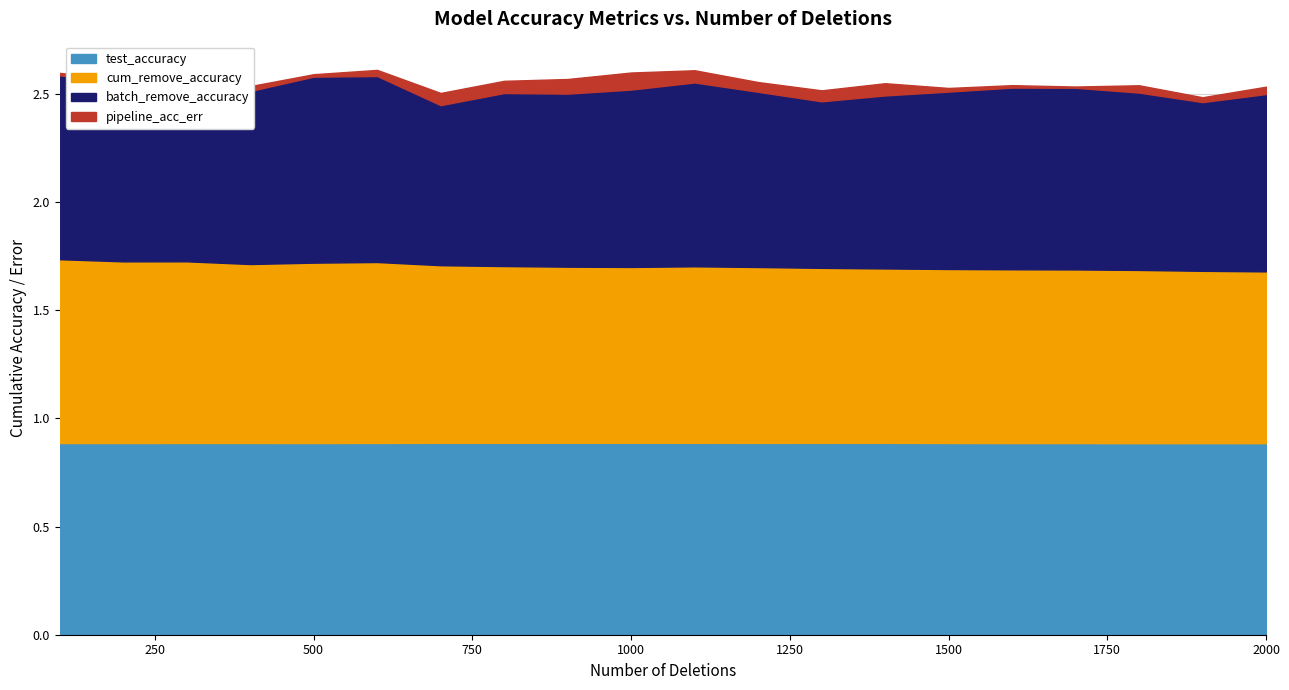

Which series changed the most between 500 and 1800?

batch_remove_accuracy